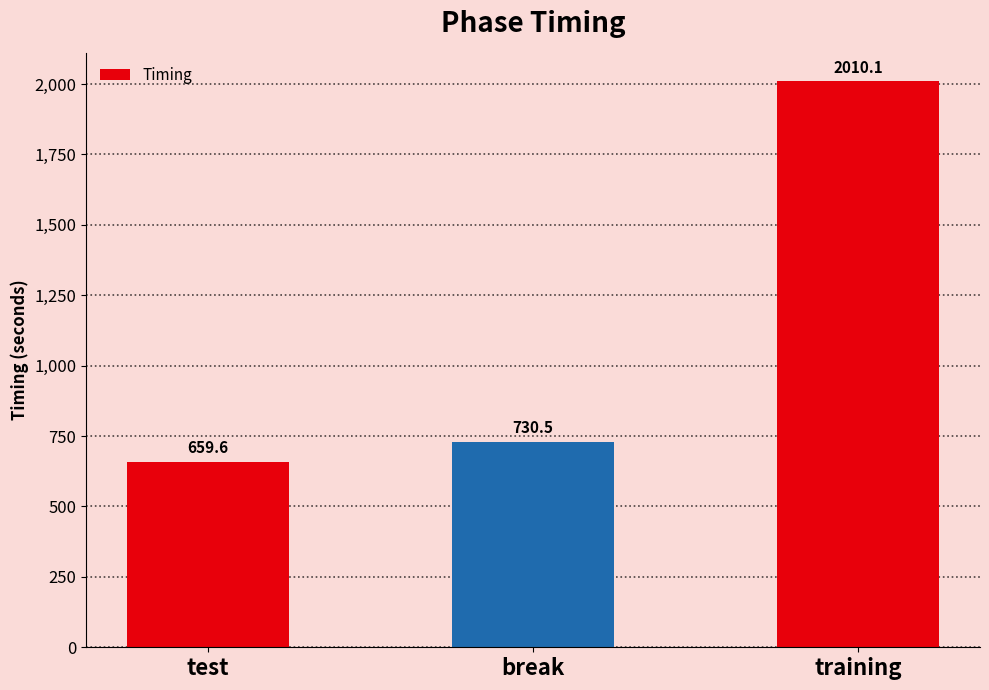

What is the difference between the maximum and minimum values?

1350.5